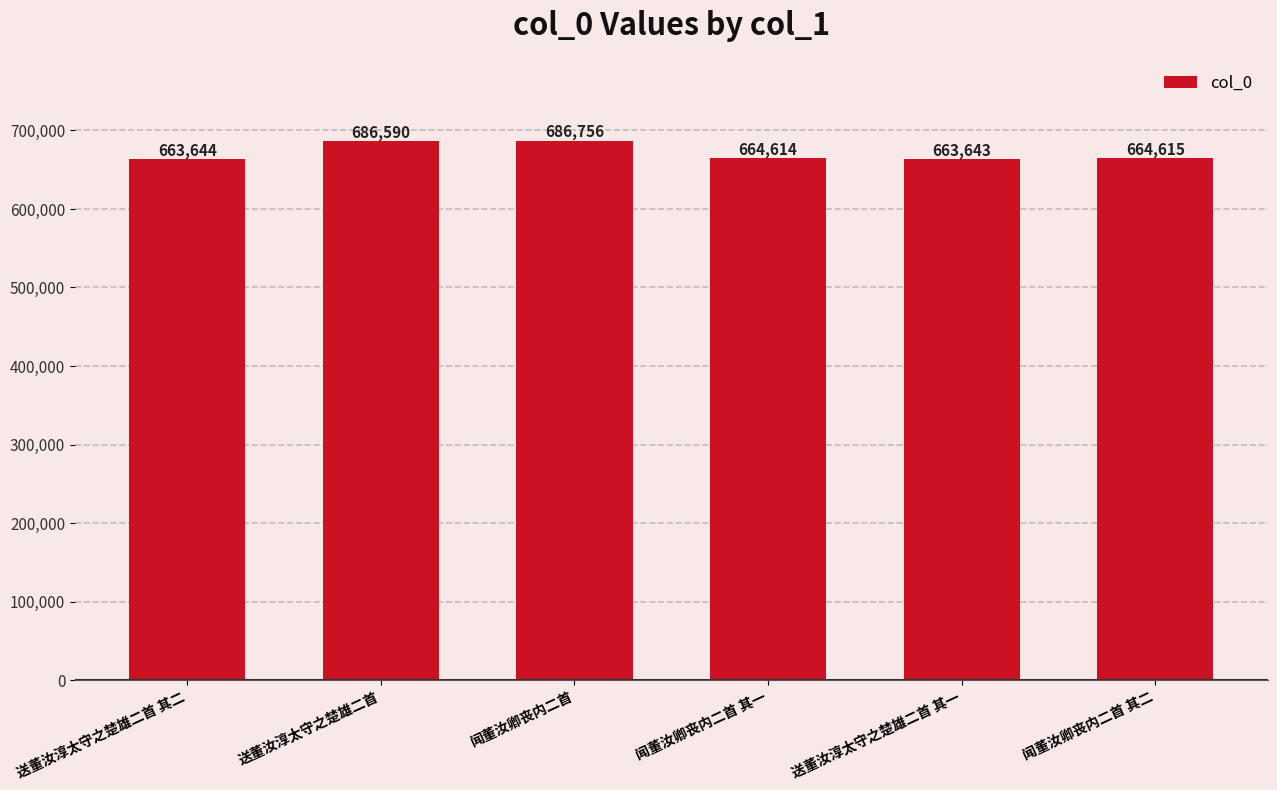

What is the label of the 4th bar from the right?

闻董汝卿丧内二首